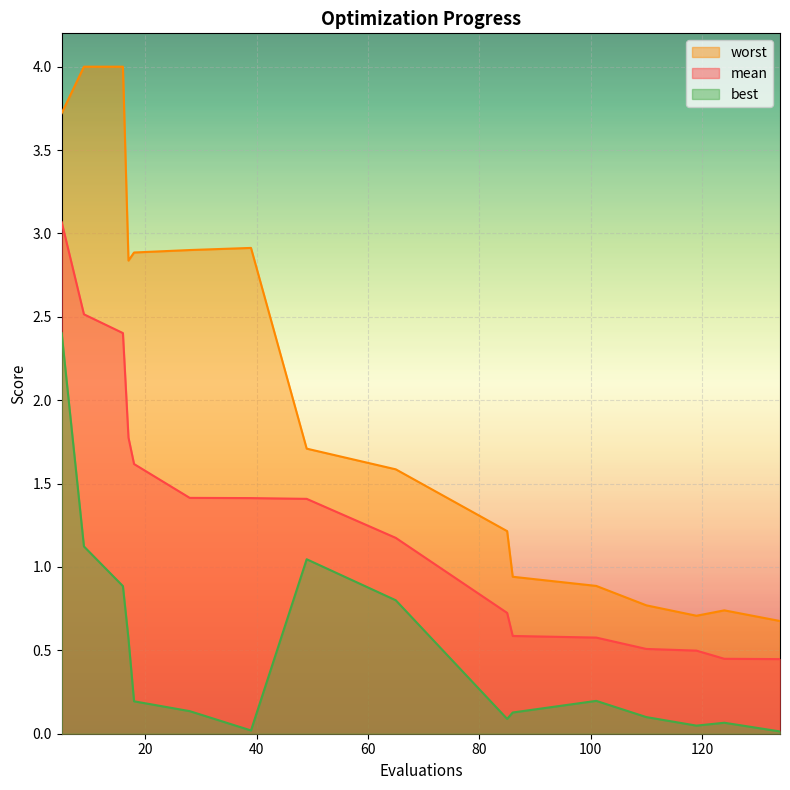

At which label does mean first exceed 1?

5